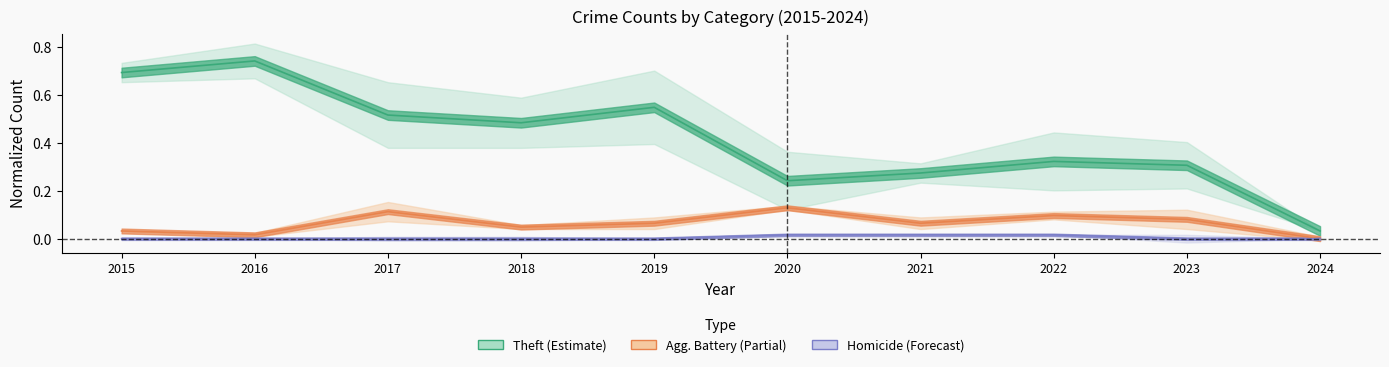

What is the sum of the Aggravated Battery values at 2015 and 2021?

0.1